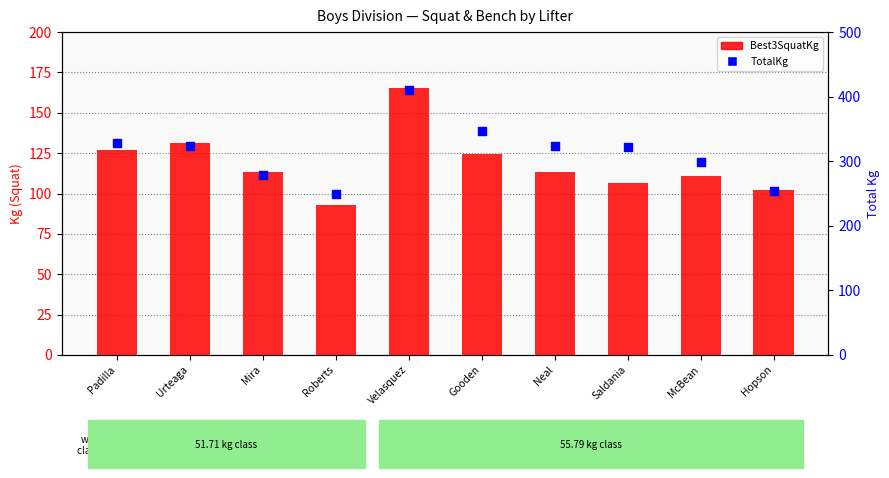

Which series has the largest total across all categories?

TotalKg